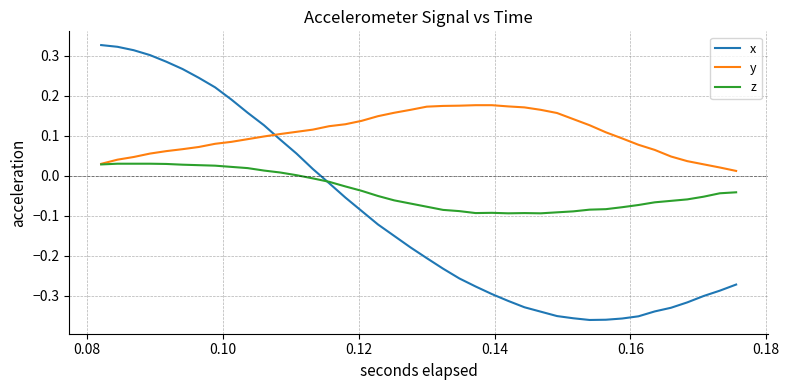

At how many categories does at least one series exceed 0?

40